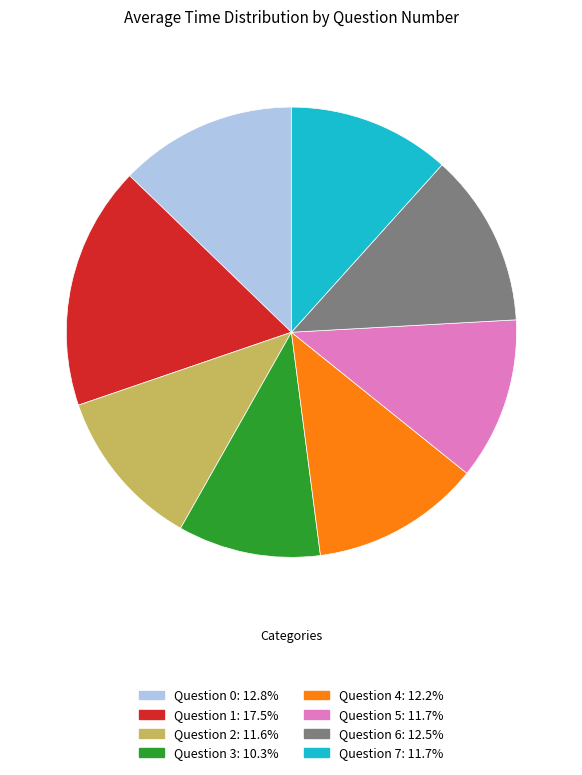

Does any single category account for the majority?

No